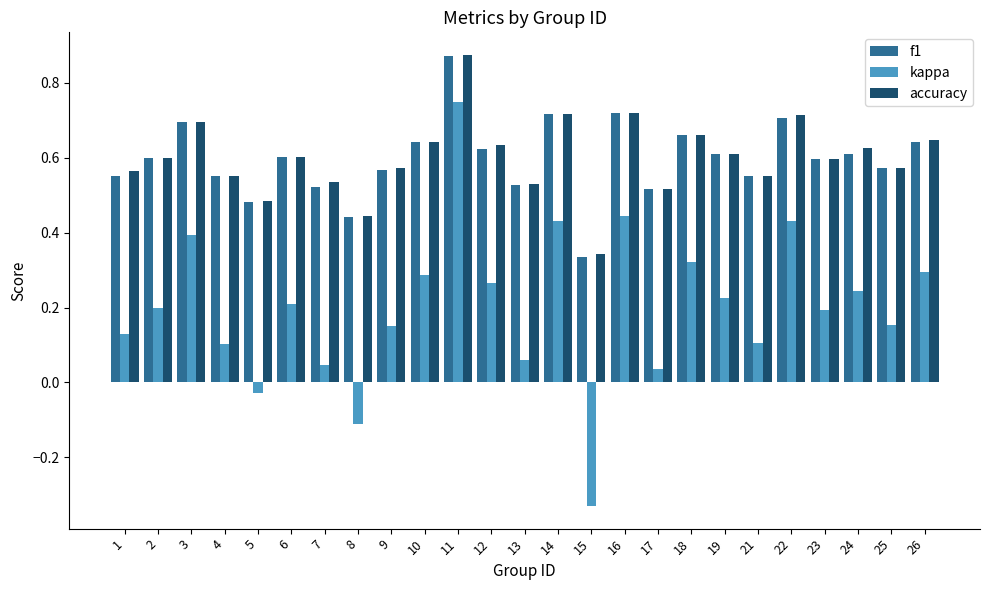

Where does the kappa series first go above 0?

1